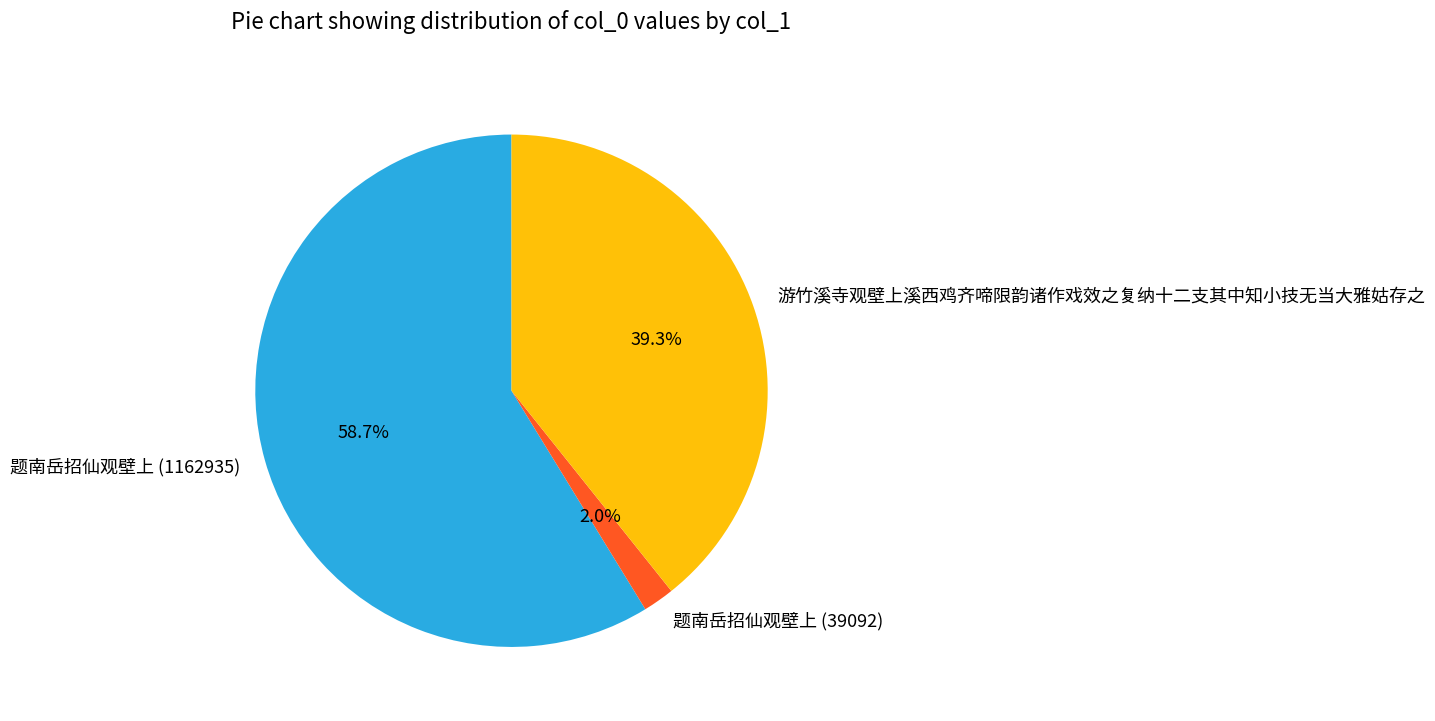

How many segments does this pie chart have?

3